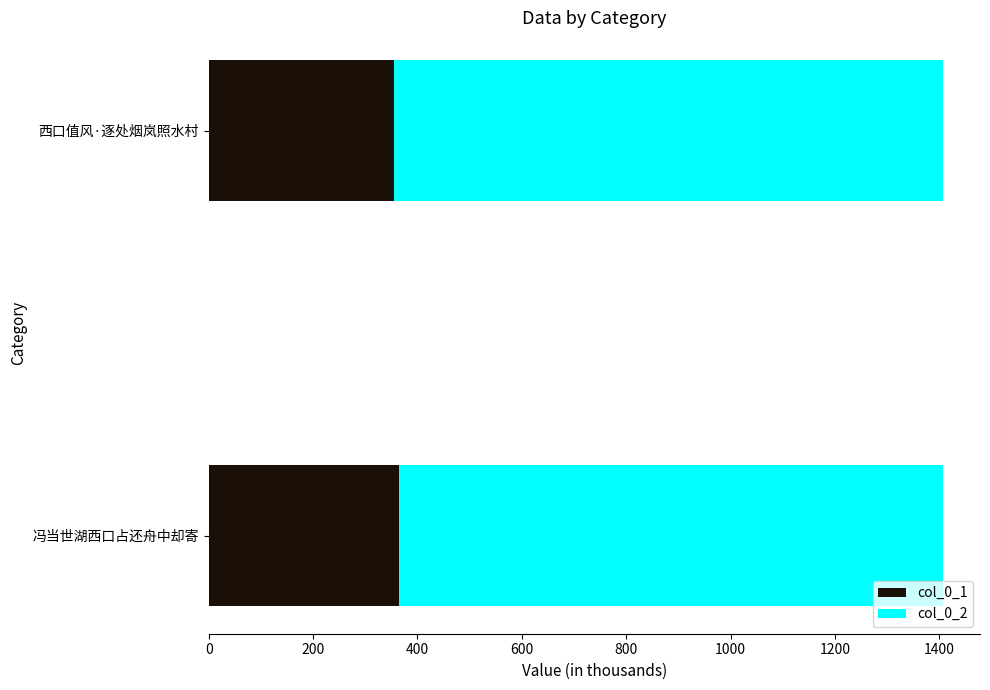

What are all the series names shown in the legend?

col_0_1, col_0_2